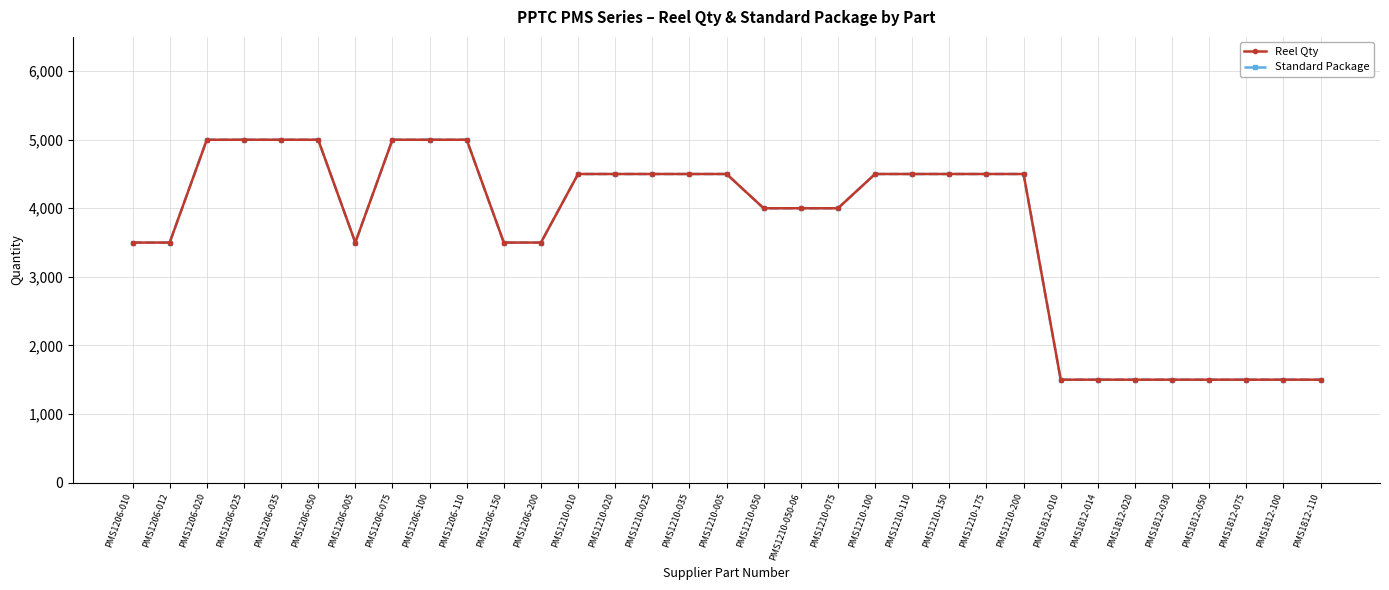

What is the greatest value displayed?

5000